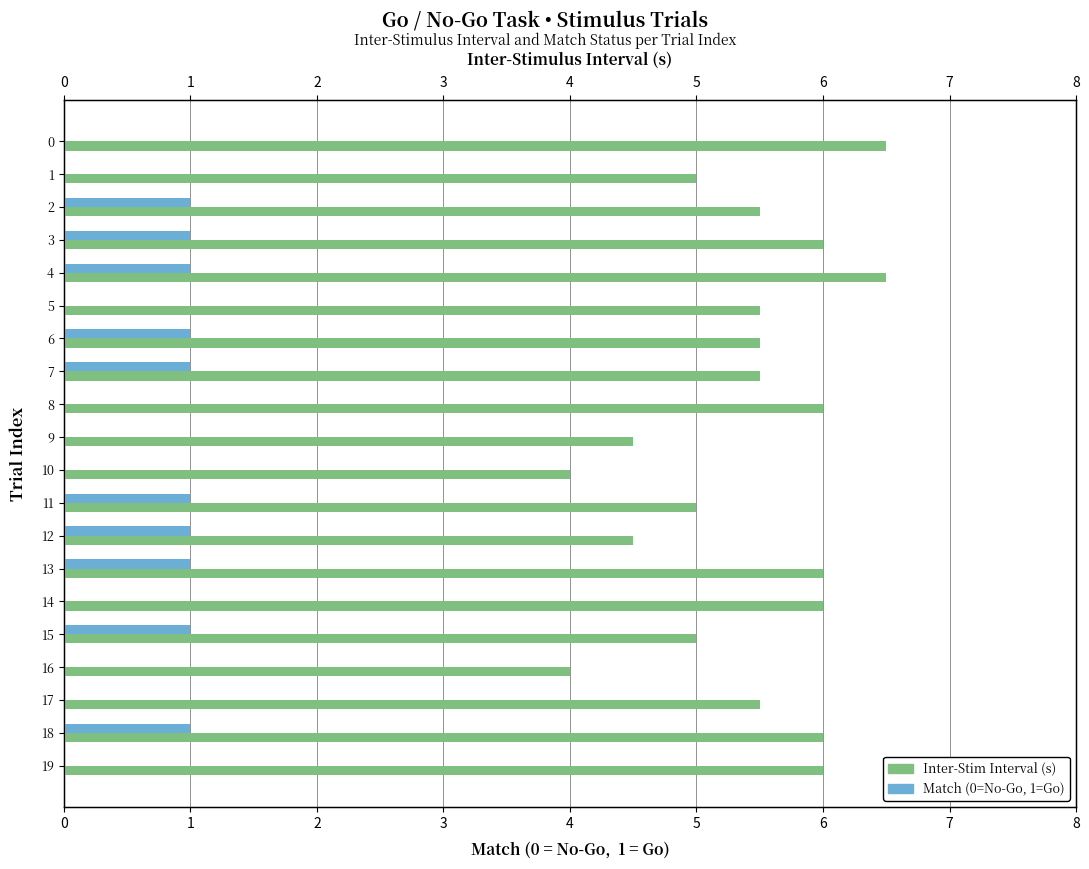

At 17, list the series in order from largest to smallest.

Inter-Stim Interval (s), Match (0/1)